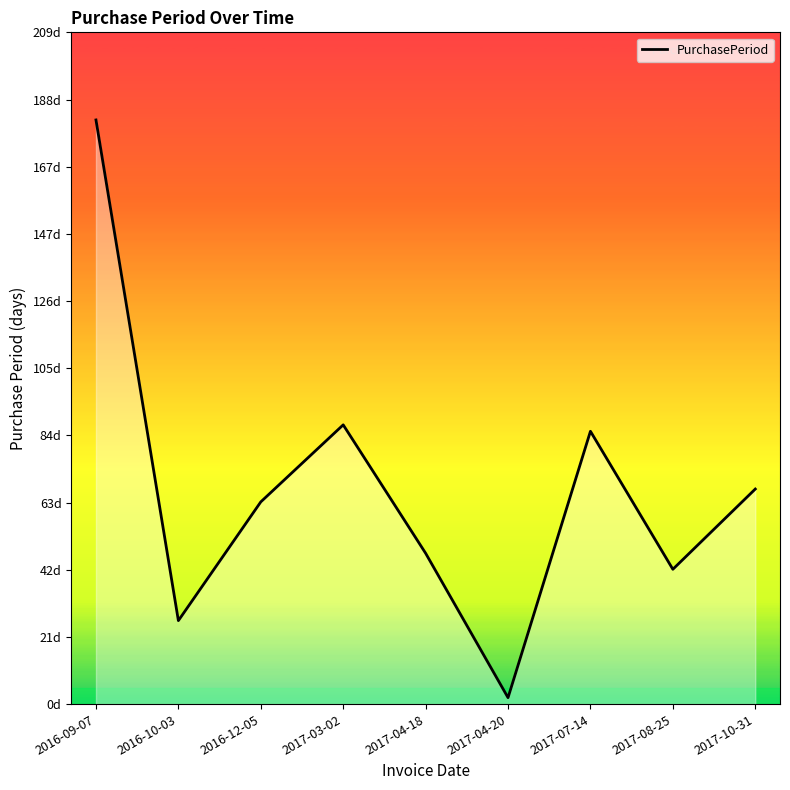

What is the sum of the values at 2017-04-18 and 2017-08-25?

89